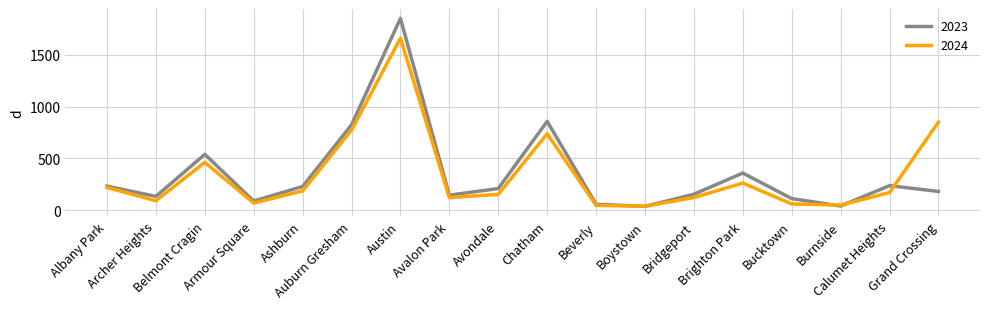

Is this an area chart (filled region under the line)?

No